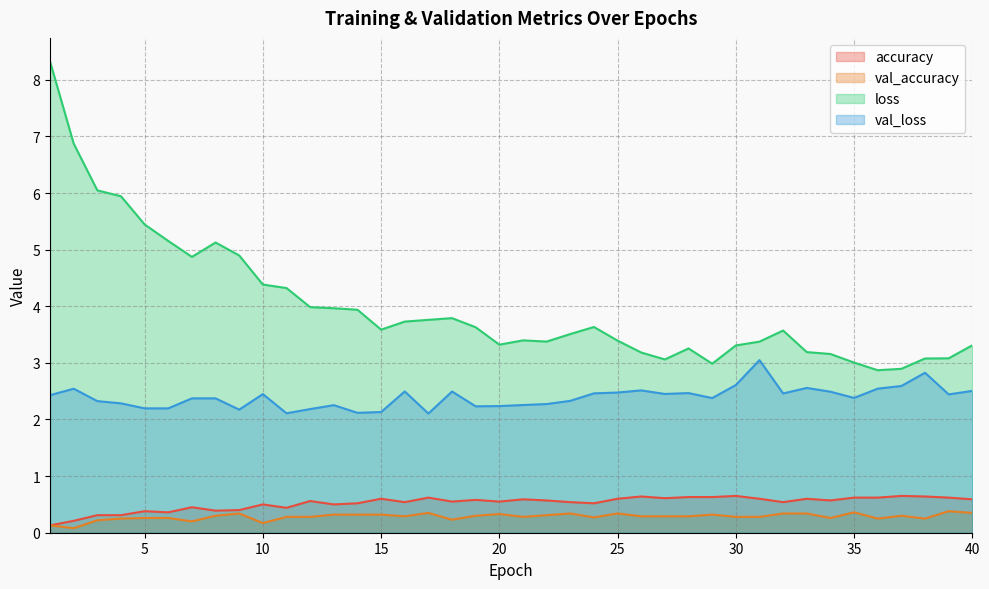

What is the difference between the maximum and minimum values in the val_loss series?

0.9